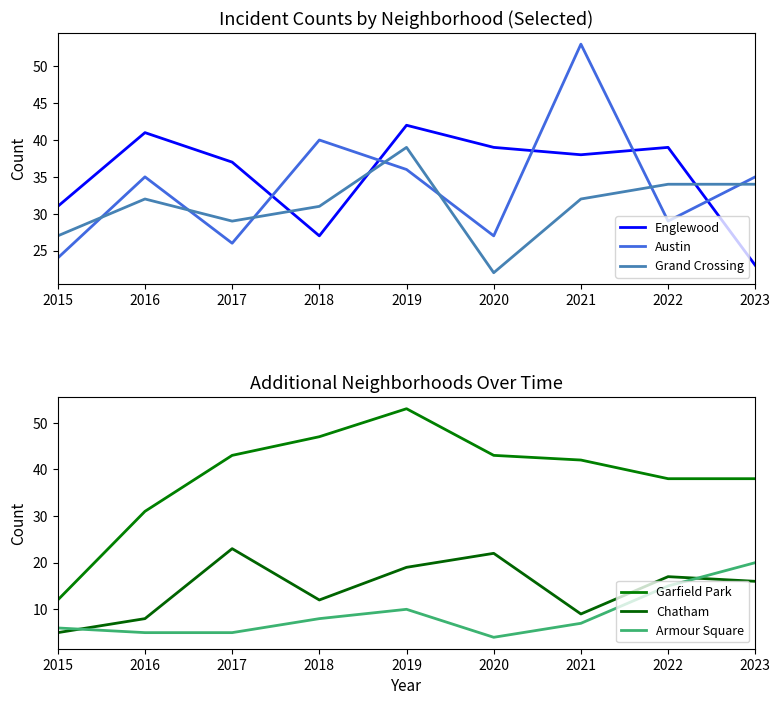

What is the difference between the highest and lowest values at 2021?

46